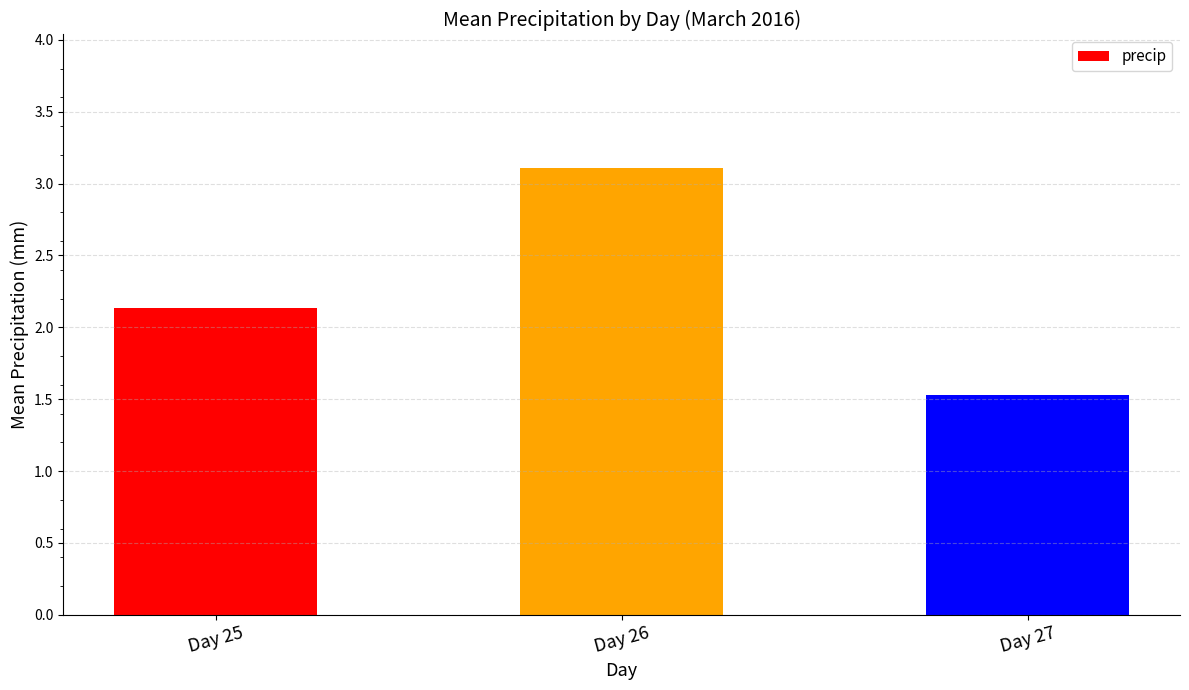

Rank the categories by value from highest to lowest.

Day 26, Day 25, Day 27